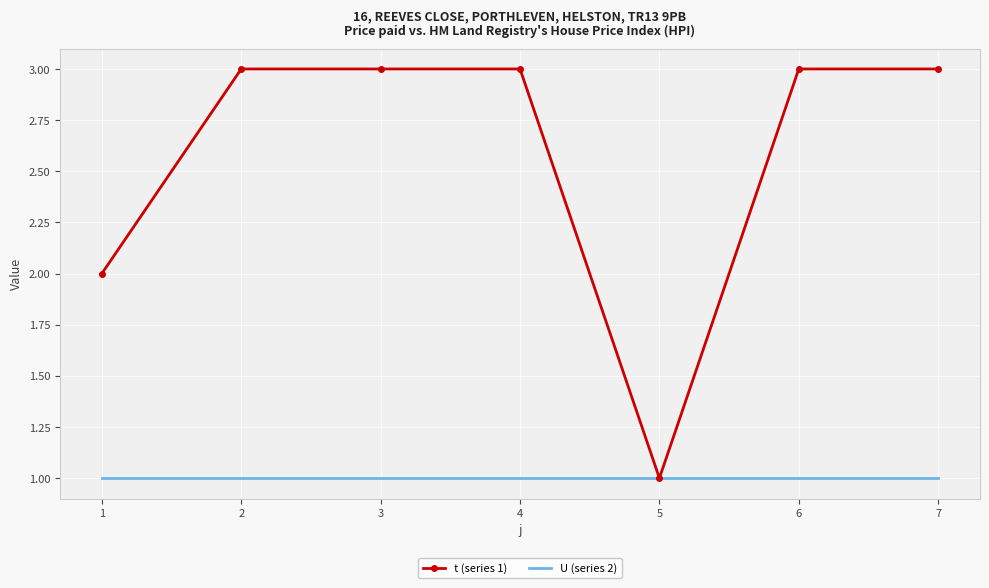

What is the highest value of the t (series 1) series?

3